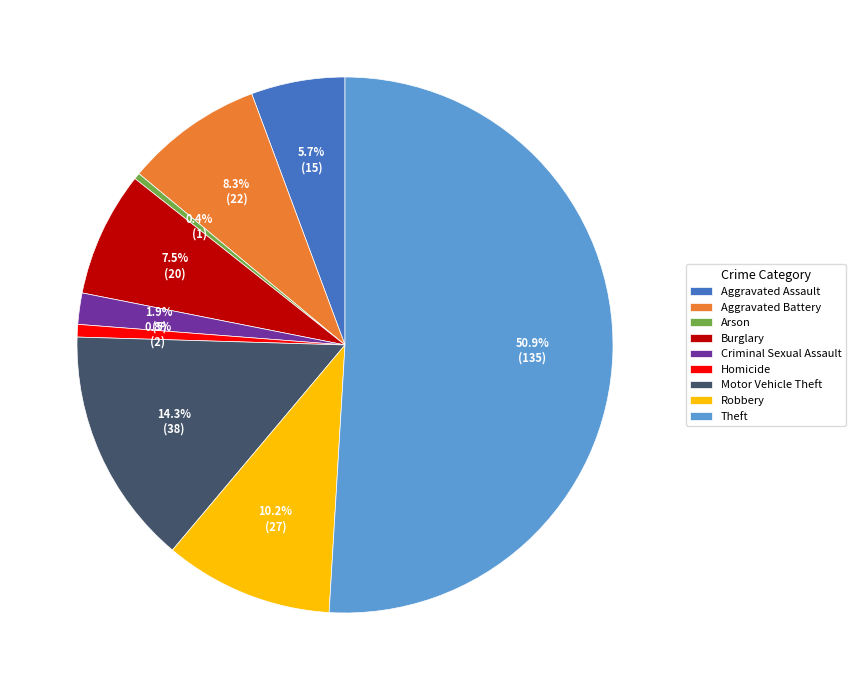

True or false: Homicide accounts for 1% of the total.

True